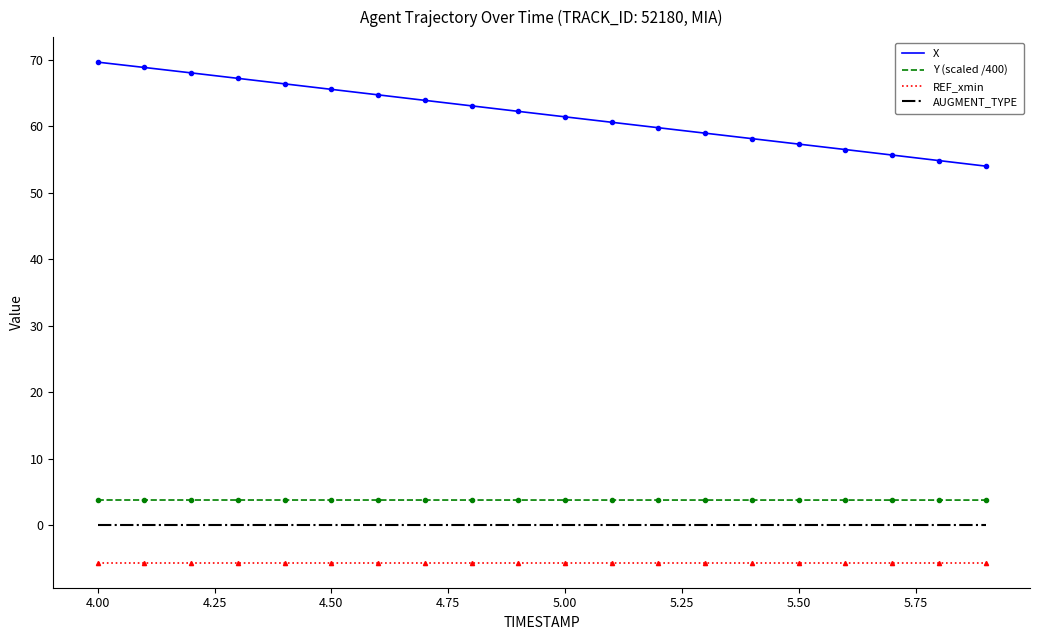

What is the difference between the maximum and minimum values in the X series?

15.6